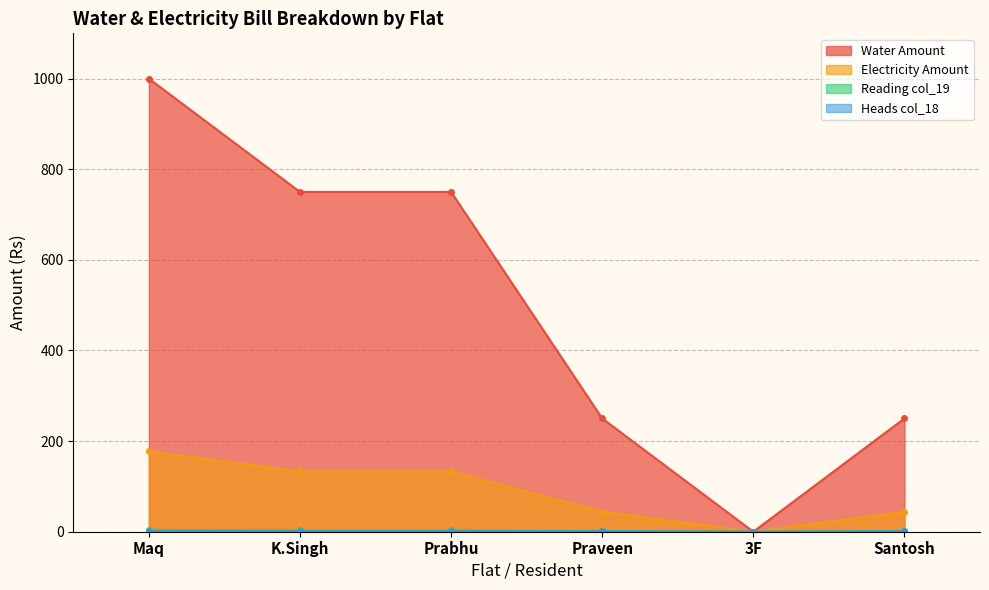

At how many categories does at least one series exceed 266?

3